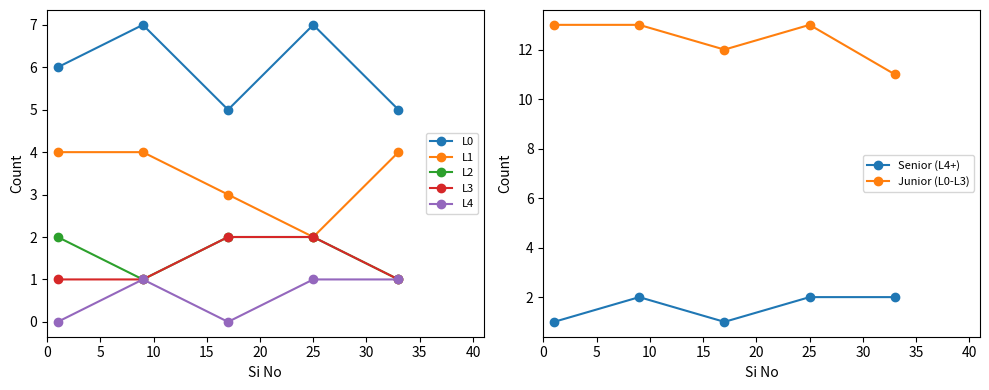

True or false: L4 and L1 cross at least once.

False